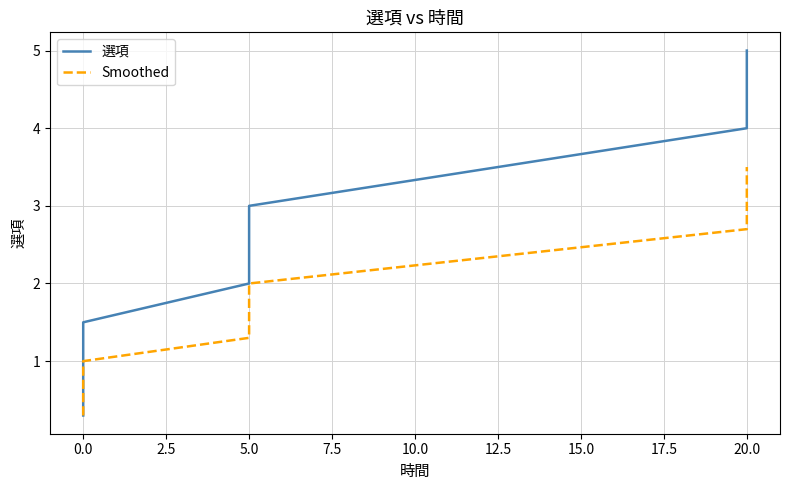

True or false: 選項 and Smoothed intersect in this chart.

False